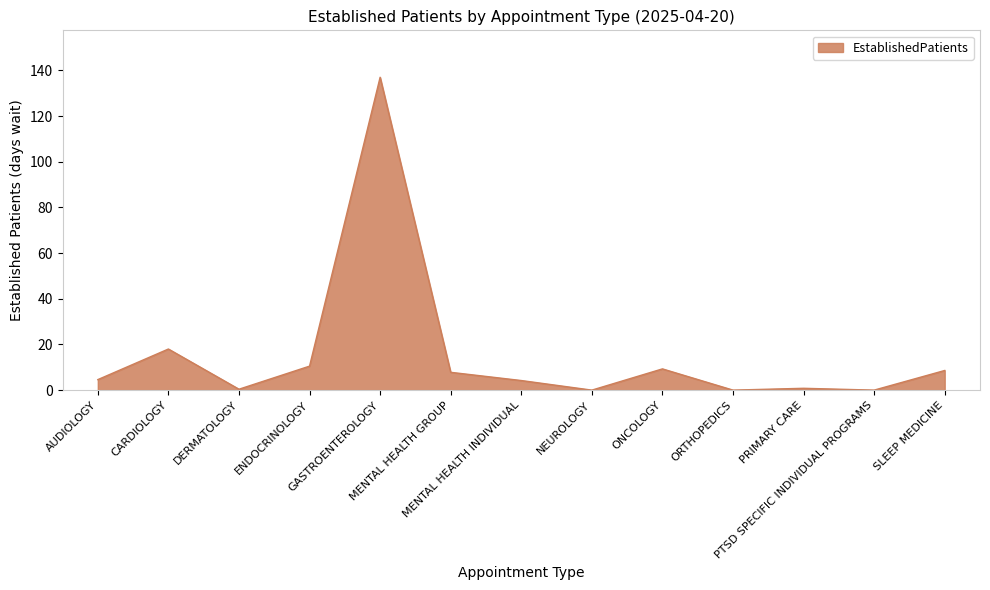

Count the number of data series in this chart.

1